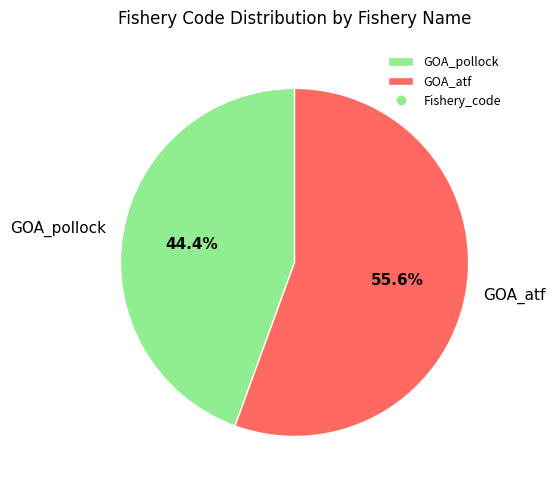

Which slice represents more than half of the pie?

GOA_atf